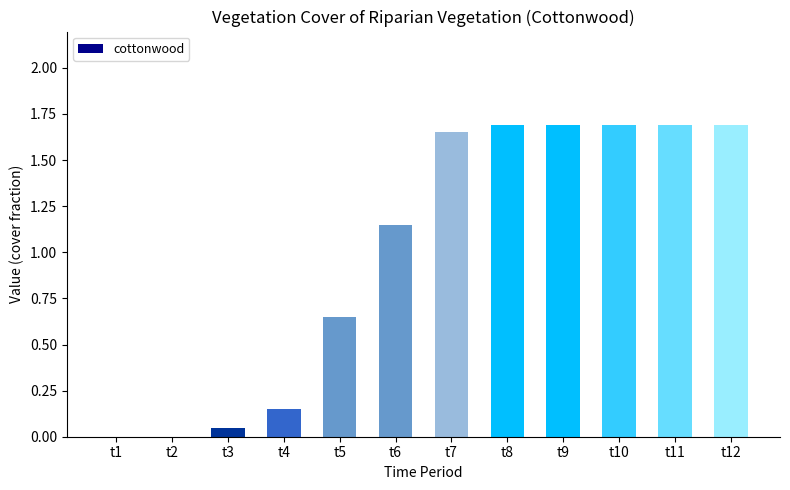

Is it true that the value at t2 is -0.8?

False